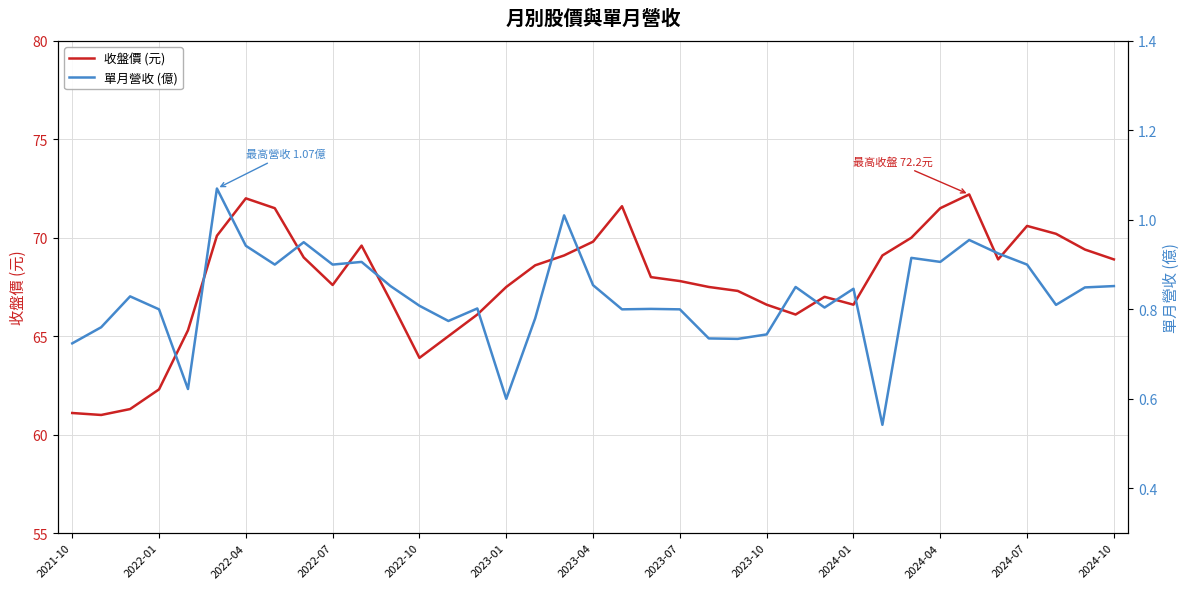

What is the maximum value for 收盤價 (元)?

72.2